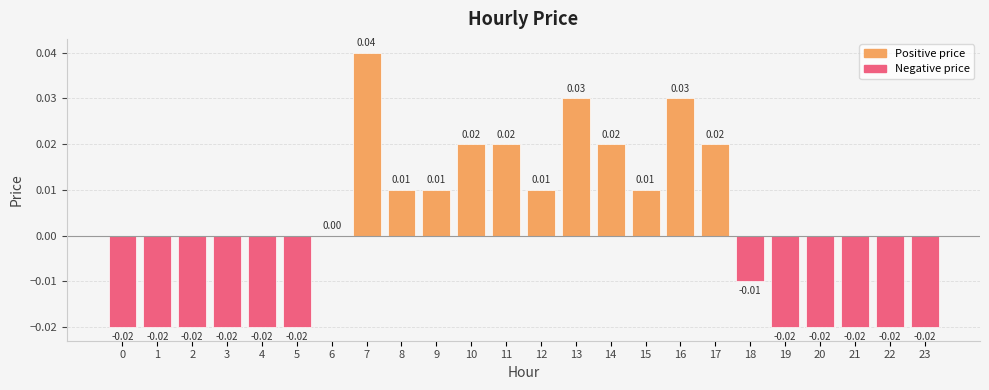

Are the bars horizontal?

No